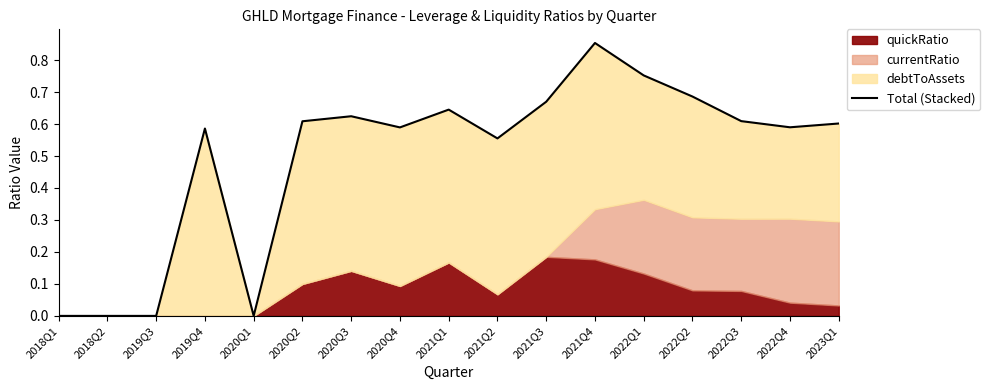

What is the value of the 8th point from the left?

0.6